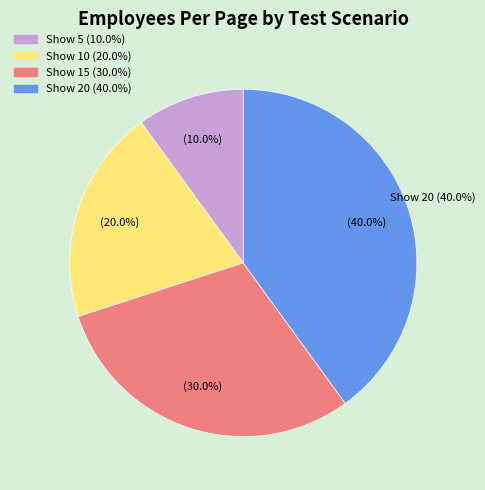

What percentage do Show 5 employees on table and Show 15 employees on table together represent?

40.0%